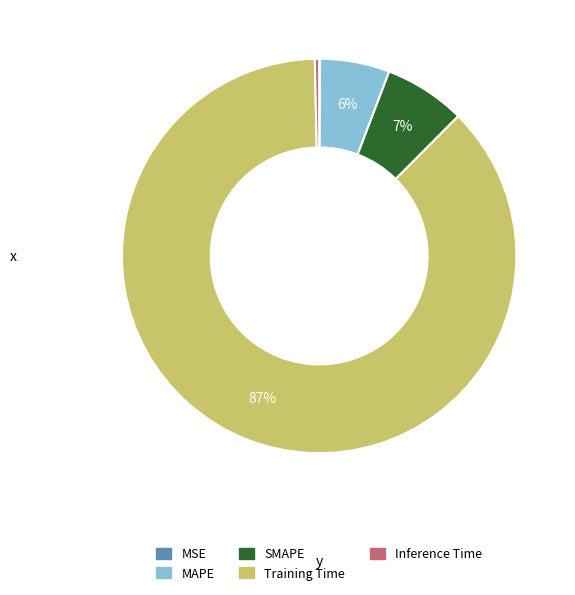

Does MAPE account for over 50% of the chart?

No